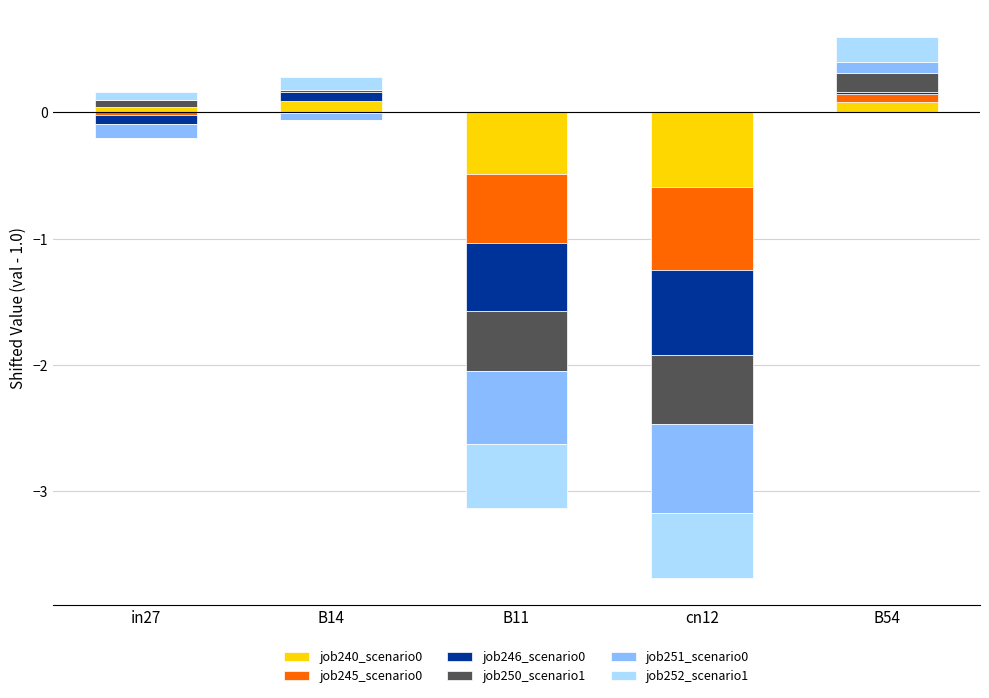

Between B11 and B54, which is larger?

B54